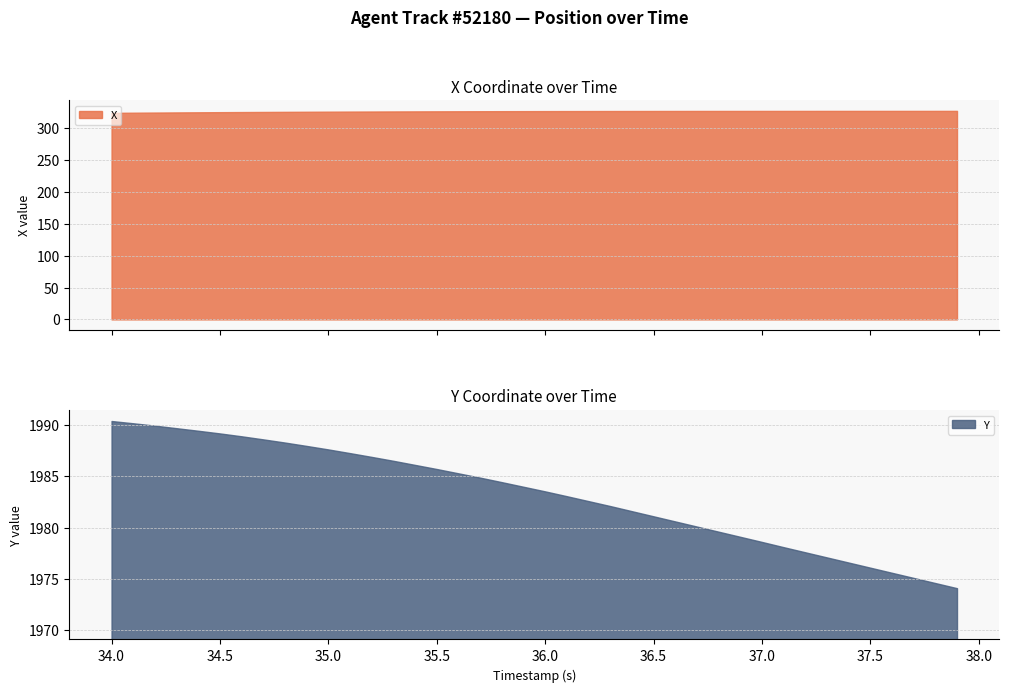

True or false: X and Y intersect in this chart.

False